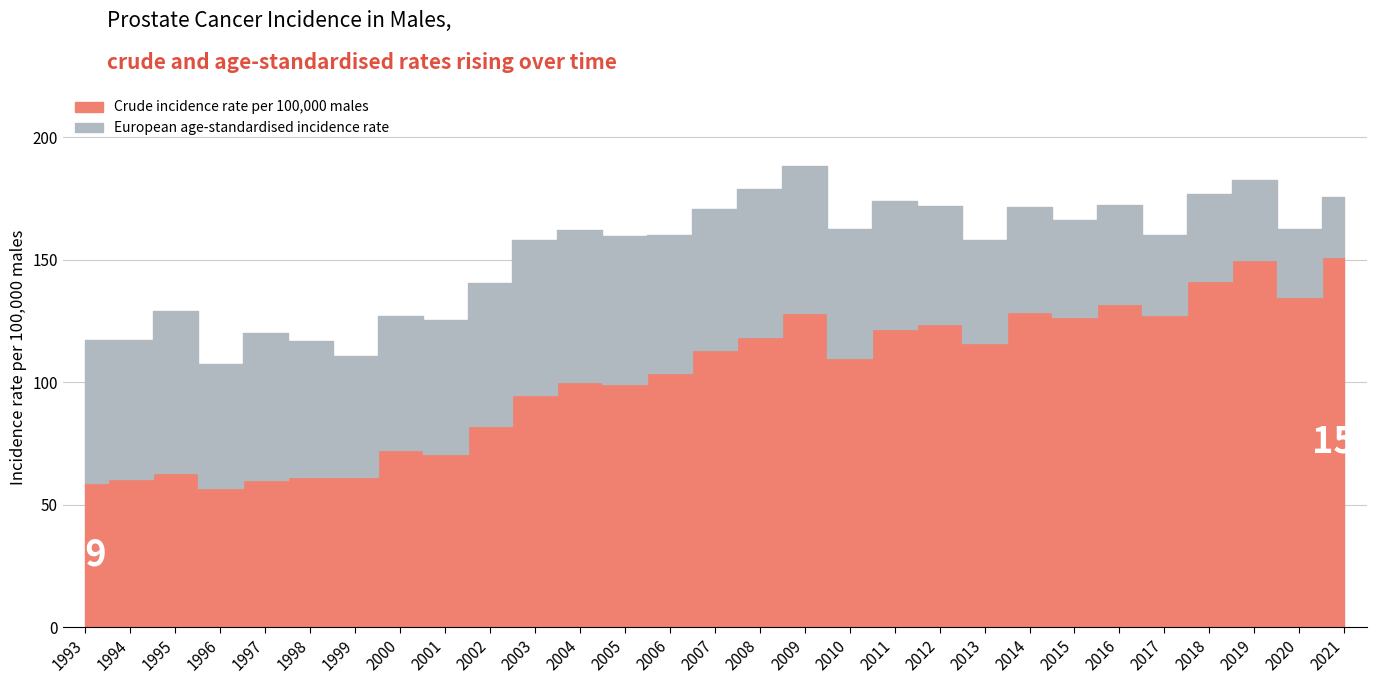

What is the difference between the Crude incidence rate per 100,000 males values at 1999 and 2008?

57.4